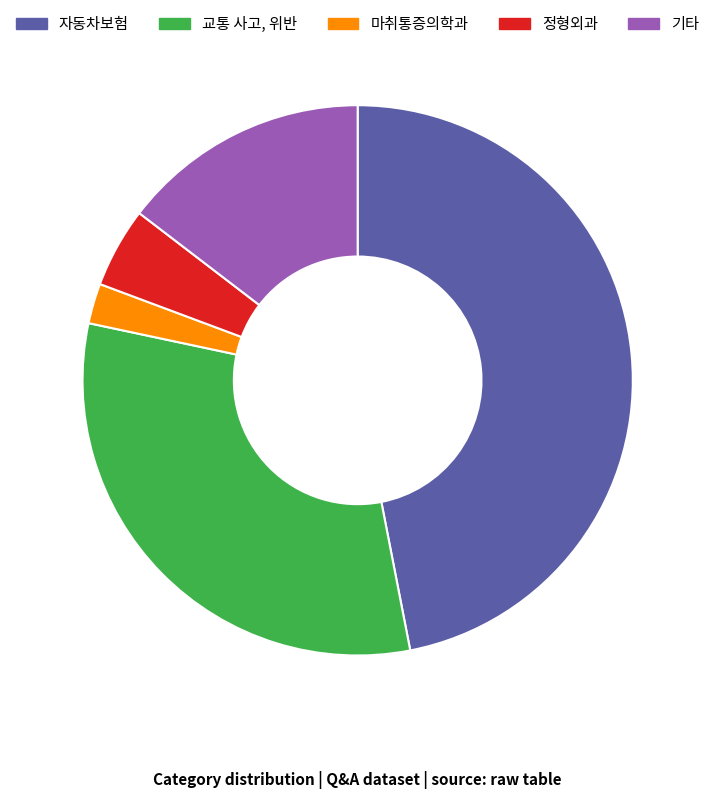

Is the sum of 마취통증의학과 and 자동차보험 greater than half?

No